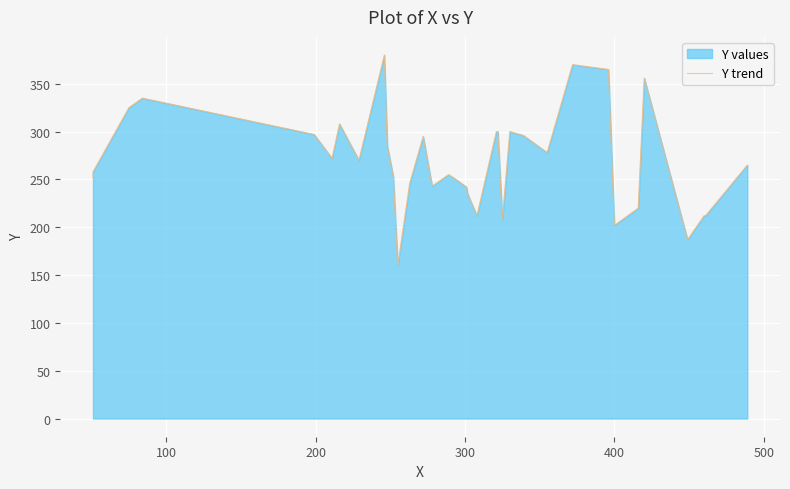

What is the difference between the maximum and second lowest values?

193